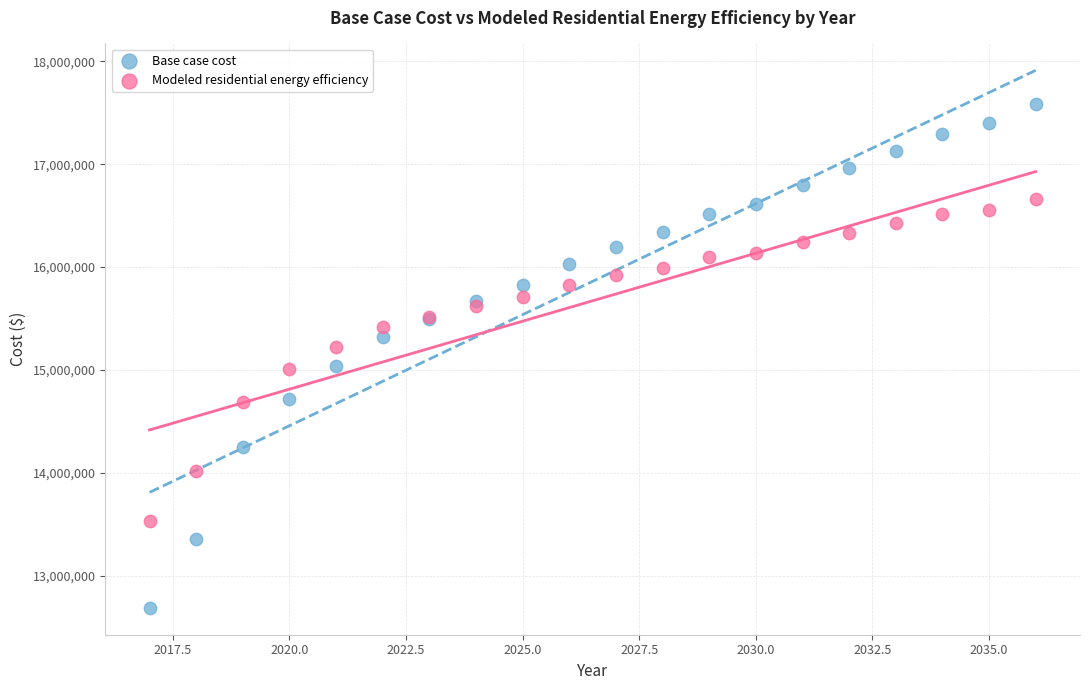

What is the X range (max minus min) for the scatter plot?

19.0